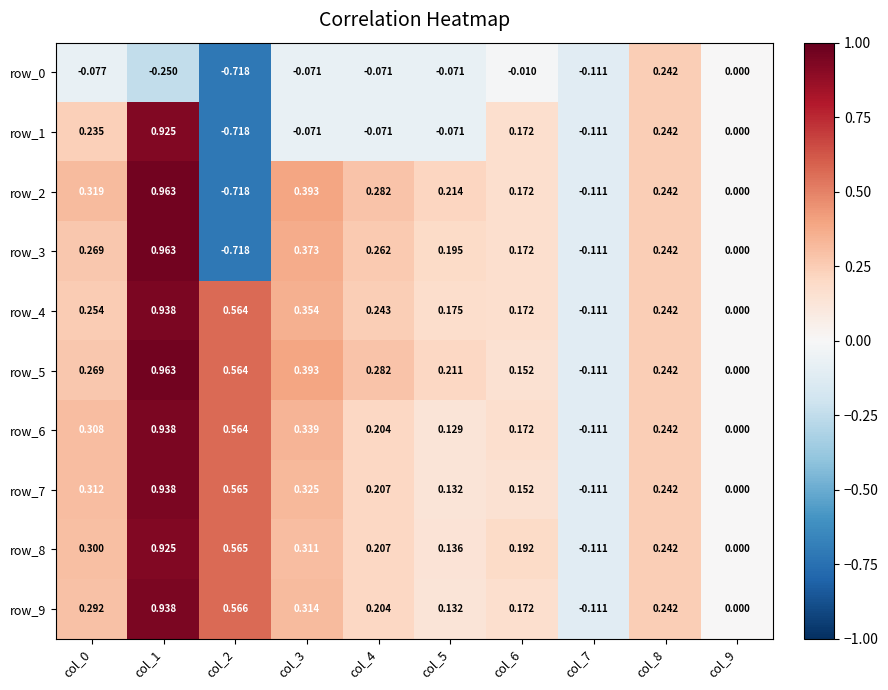

What is the total value across all series at col_8?

2.4